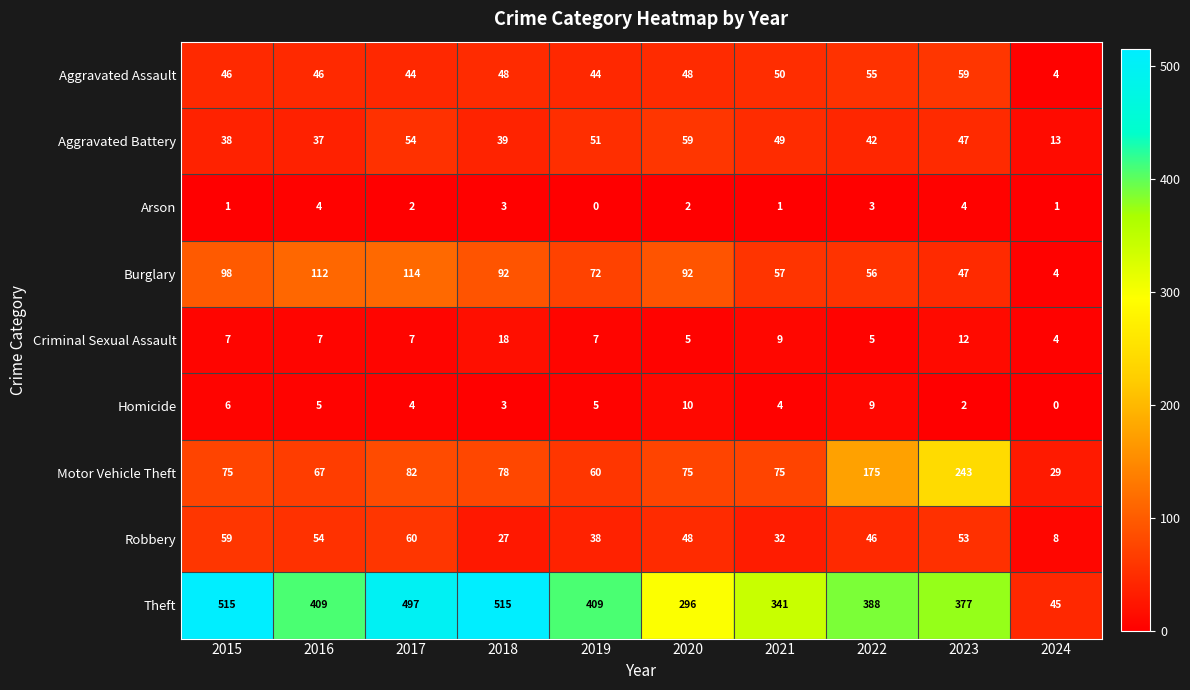

What is the greatest value displayed?

515